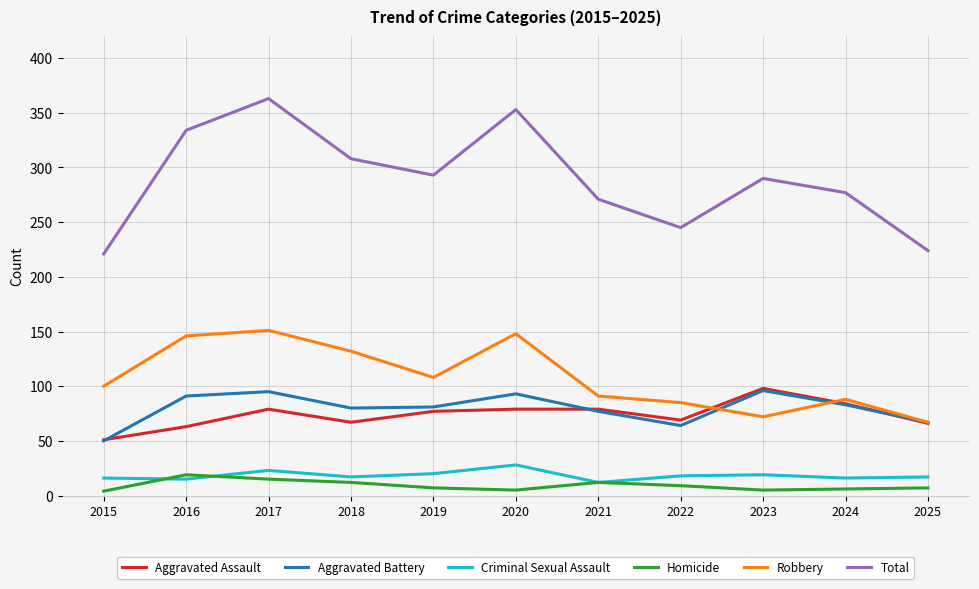

What is the smallest value displayed?

4